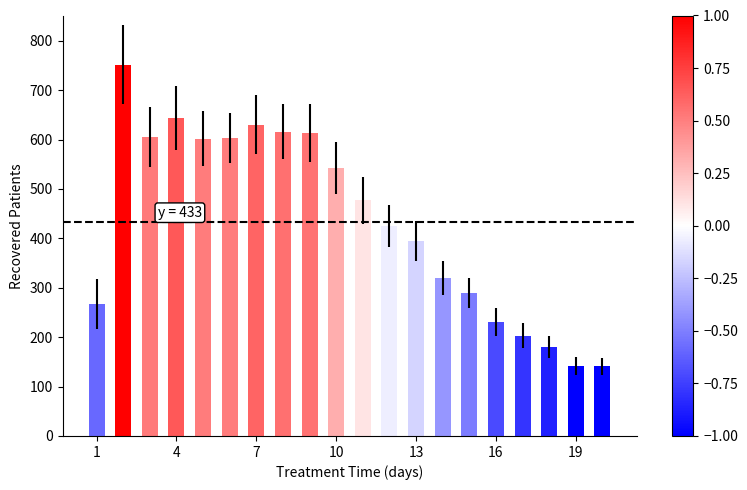

What is the difference between the maximum and minimum values?

610